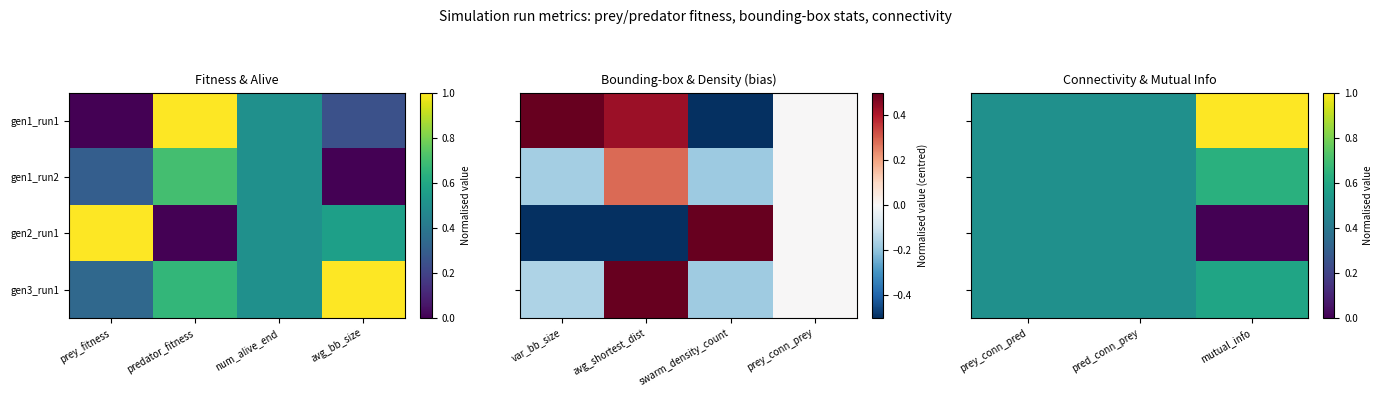

True or false: gen2_run1 has a value of 0.8 at pred_conn_prey.

False